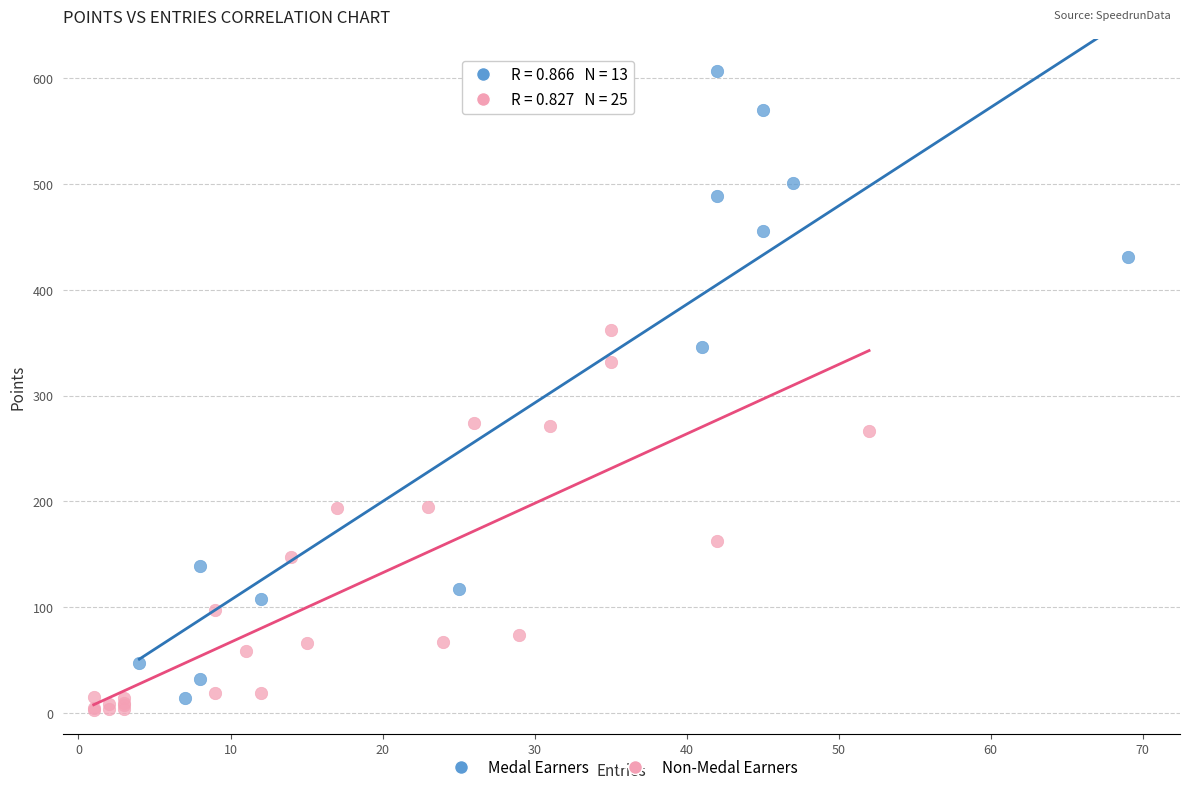

Which series reaches the maximum Y coordinate?

Medal Earners